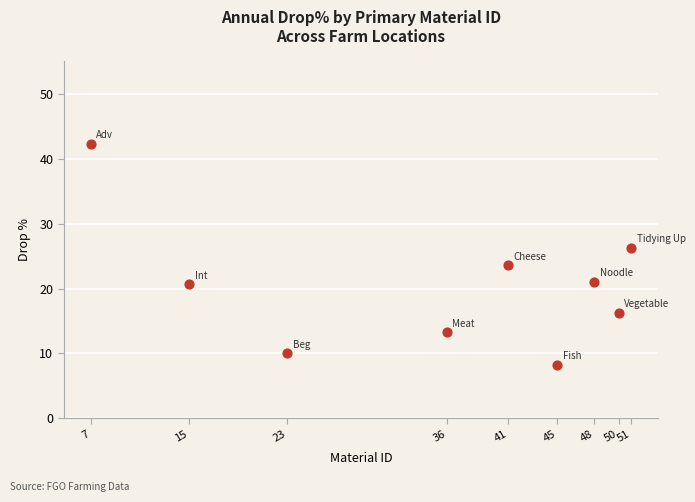

What is the average X value?

35.1